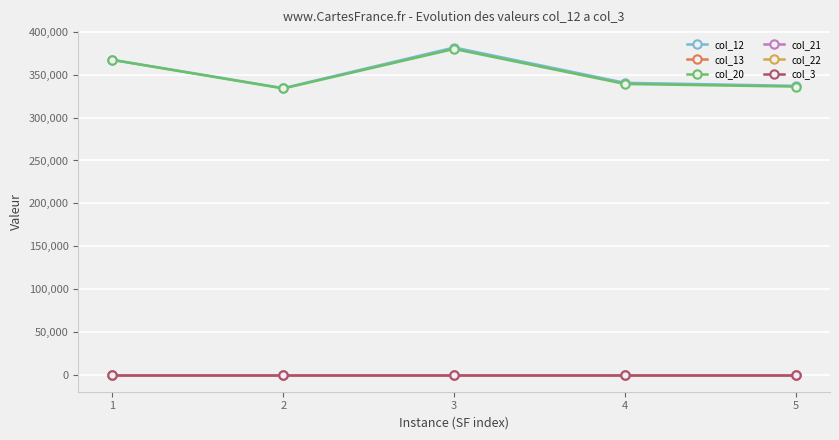

How many lines are shown in the chart?

6